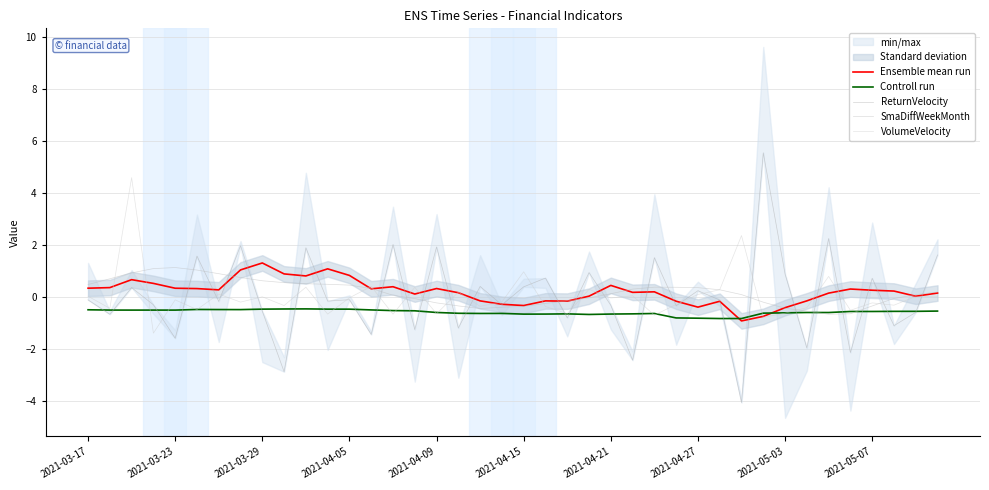

After their last crossing, which series has the higher values: Ensemble mean run or ReturnVelocity?

ReturnVelocity